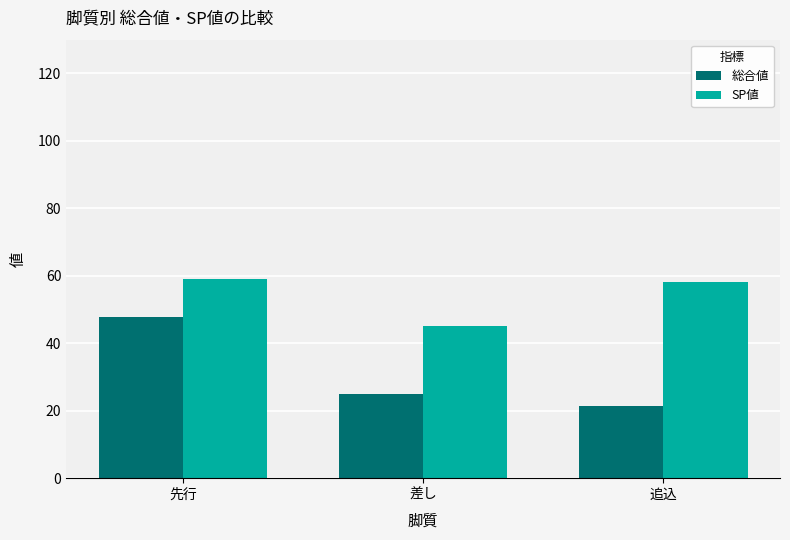

What is the minimum value for 総合値?

21.3